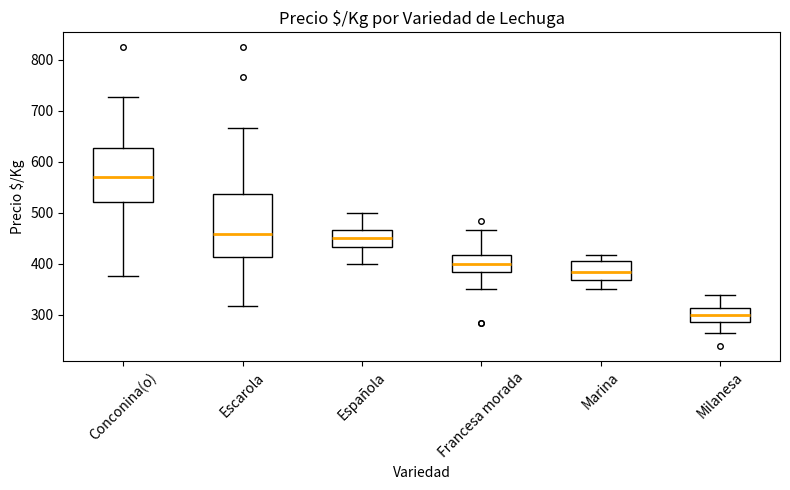

Reading left to right, transcribe this box plot: for each box, give where its median line is, the range the box spans, and where its two whiskers end, as read against the y-axis. The values are not printed on the chart, so give them approximately, as read against the axis.

Conconina(o): median 570, box 520 to 630, whiskers 380 to 730
Escarola: median 460, box 410 to 540, whiskers 320 to 670
Española: median 450, box 430 to 470, whiskers 400 to 500
Francesa morada: median 400, box 380 to 420, whiskers 350 to 470
Marina: median 380, box 370 to 400, whiskers 350 to 420
Milanesa: median 300, box 280 to 310, whiskers 260 to 340